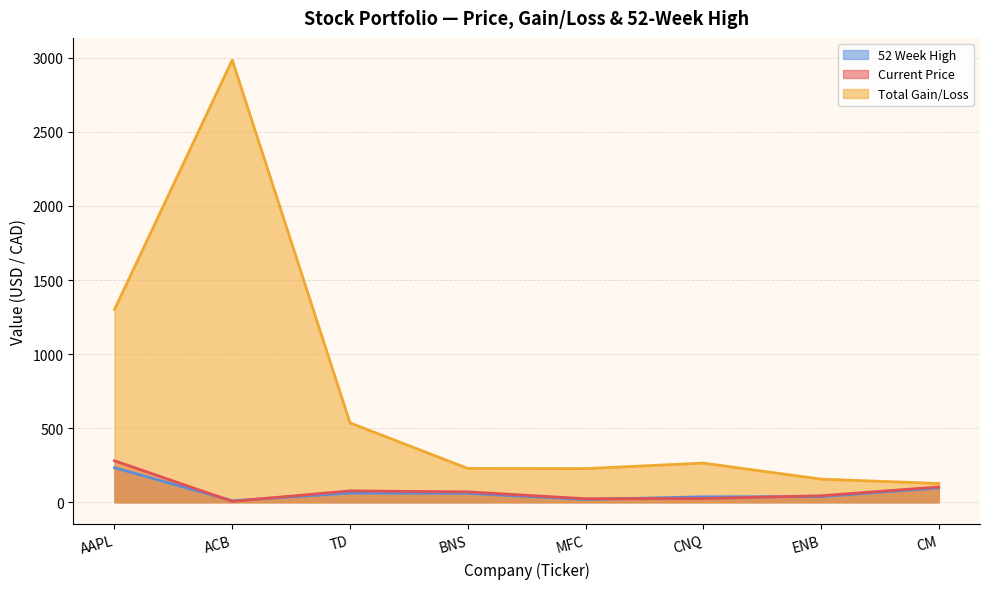

What is the sum of all Current Price values?

629.9